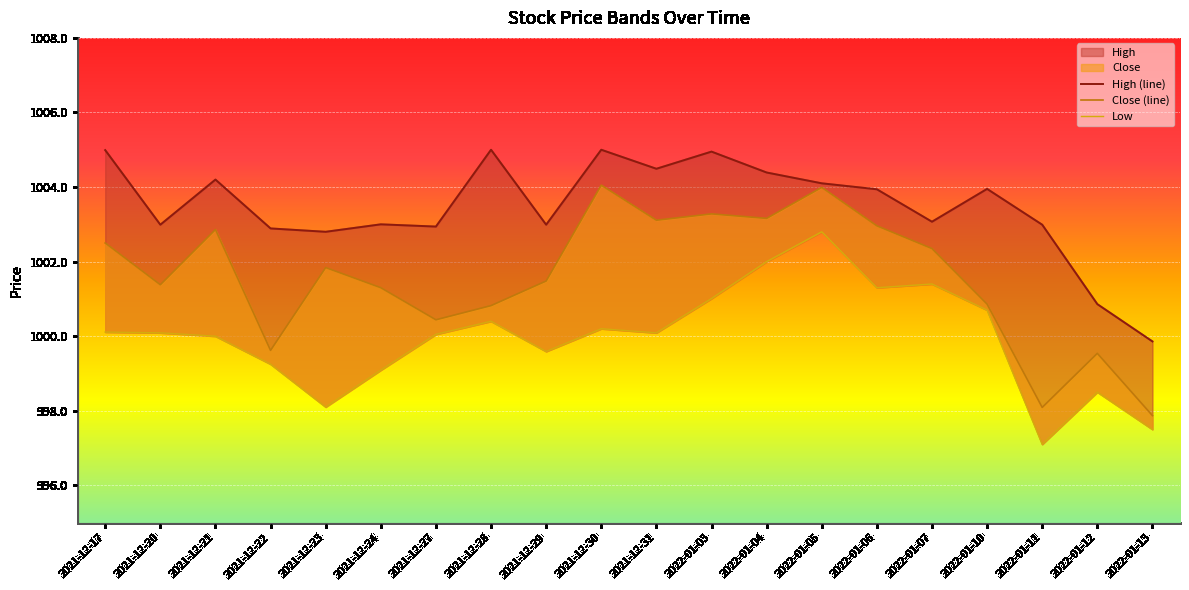

What is the lowest value of the Low series?

997.1